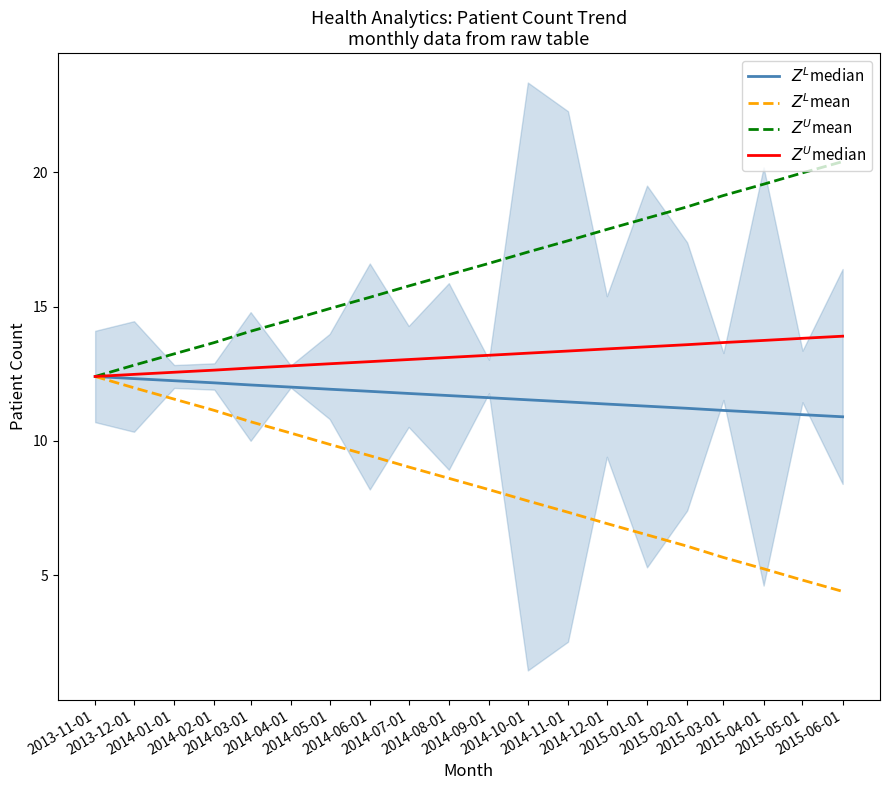

The value of $Z^U$median at 2014-01-01 is 5.7. True or false?

False